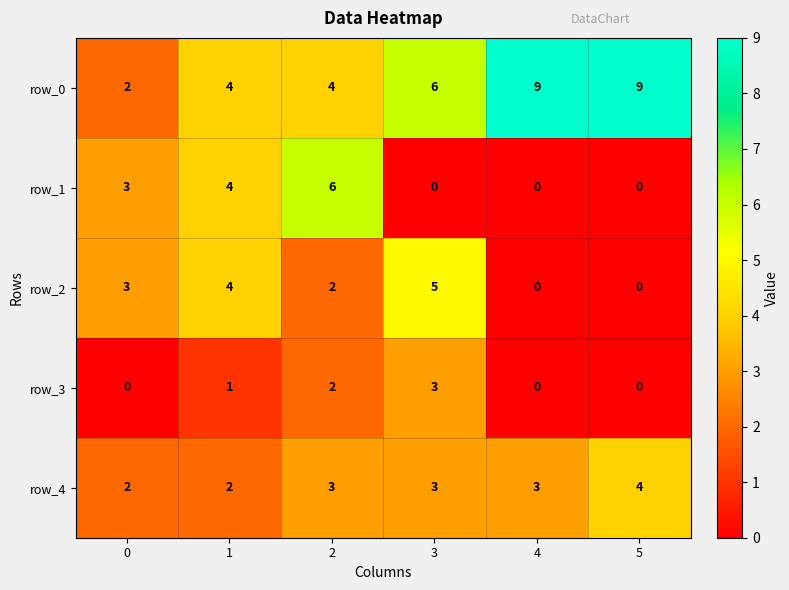

How many row_2 values are between 0 and 4?

5